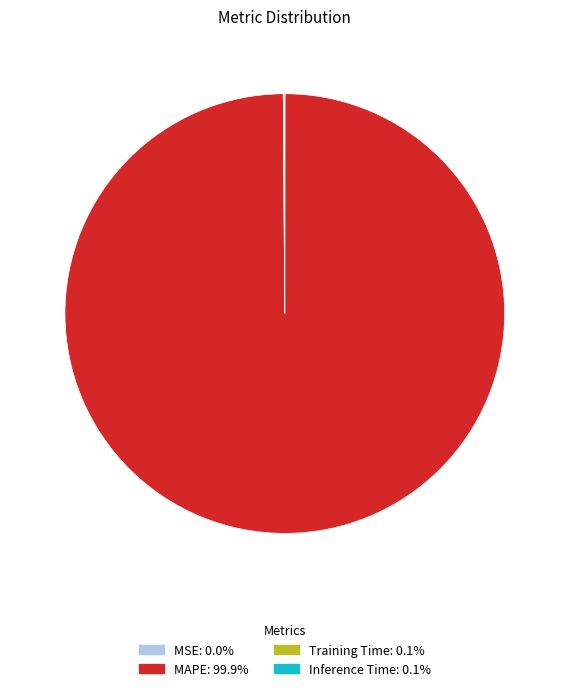

Which slice is the largest?

MAPE